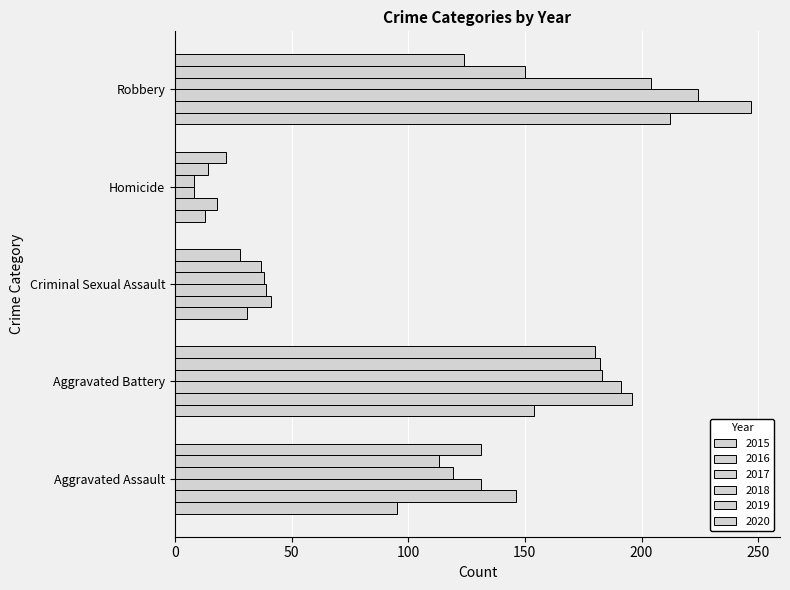

What position from the right is Aggravated Assault?

5